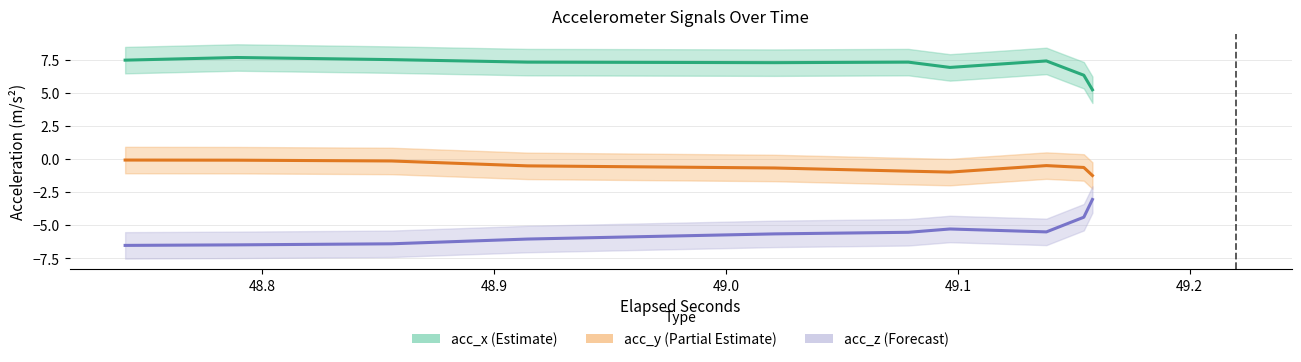

Is the value of acc_y (Partial Estimate) at 17 greater than the value of acc_x (Estimate) at 49.3?

No